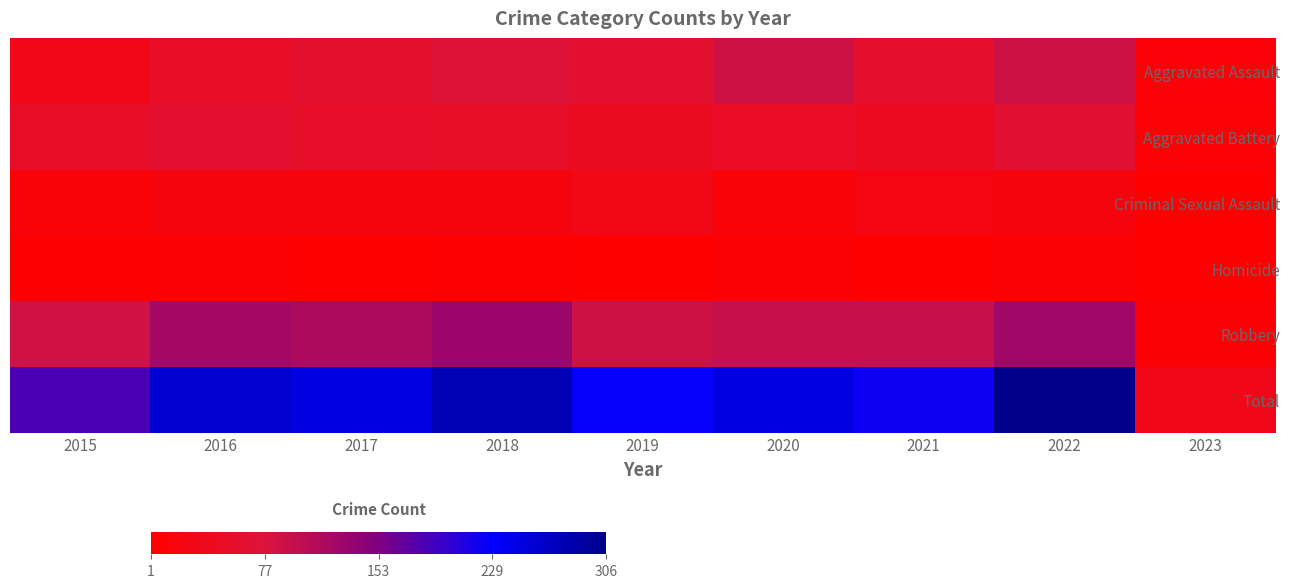

At which category is the sum across all series the highest?

2022